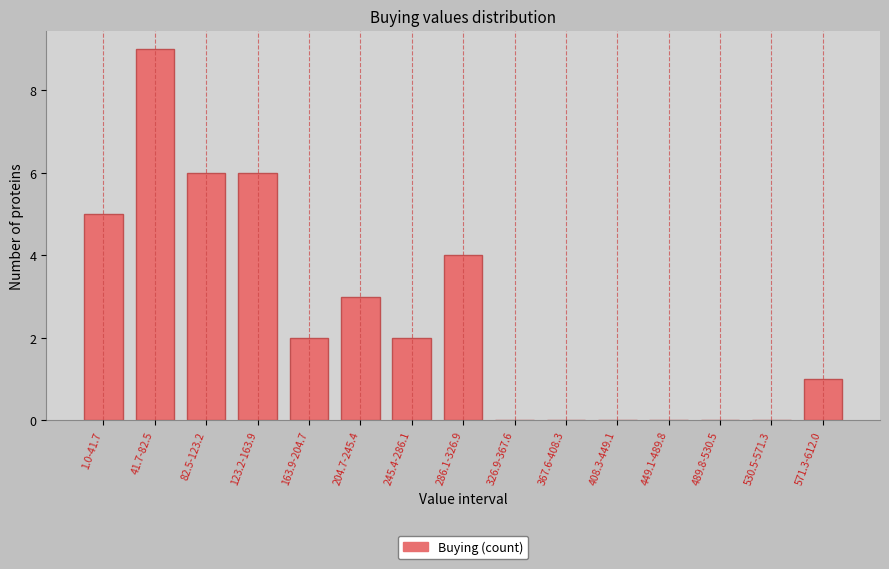

Reading left to right, transcribe all the data shown in this chart.

1.0-41.7=5	41.7-82.5=9	82.5-123.2=6	123.2-163.9=6	163.9-204.7=2	204.7-245.4=3	245.4-286.1=2	286.1-326.9=4	326.9-367.6=0	367.6-408.3=0	408.3-449.1=0	449.1-489.8=0	489.8-530.5=0	530.5-571.3=0	571.3-612.0=1